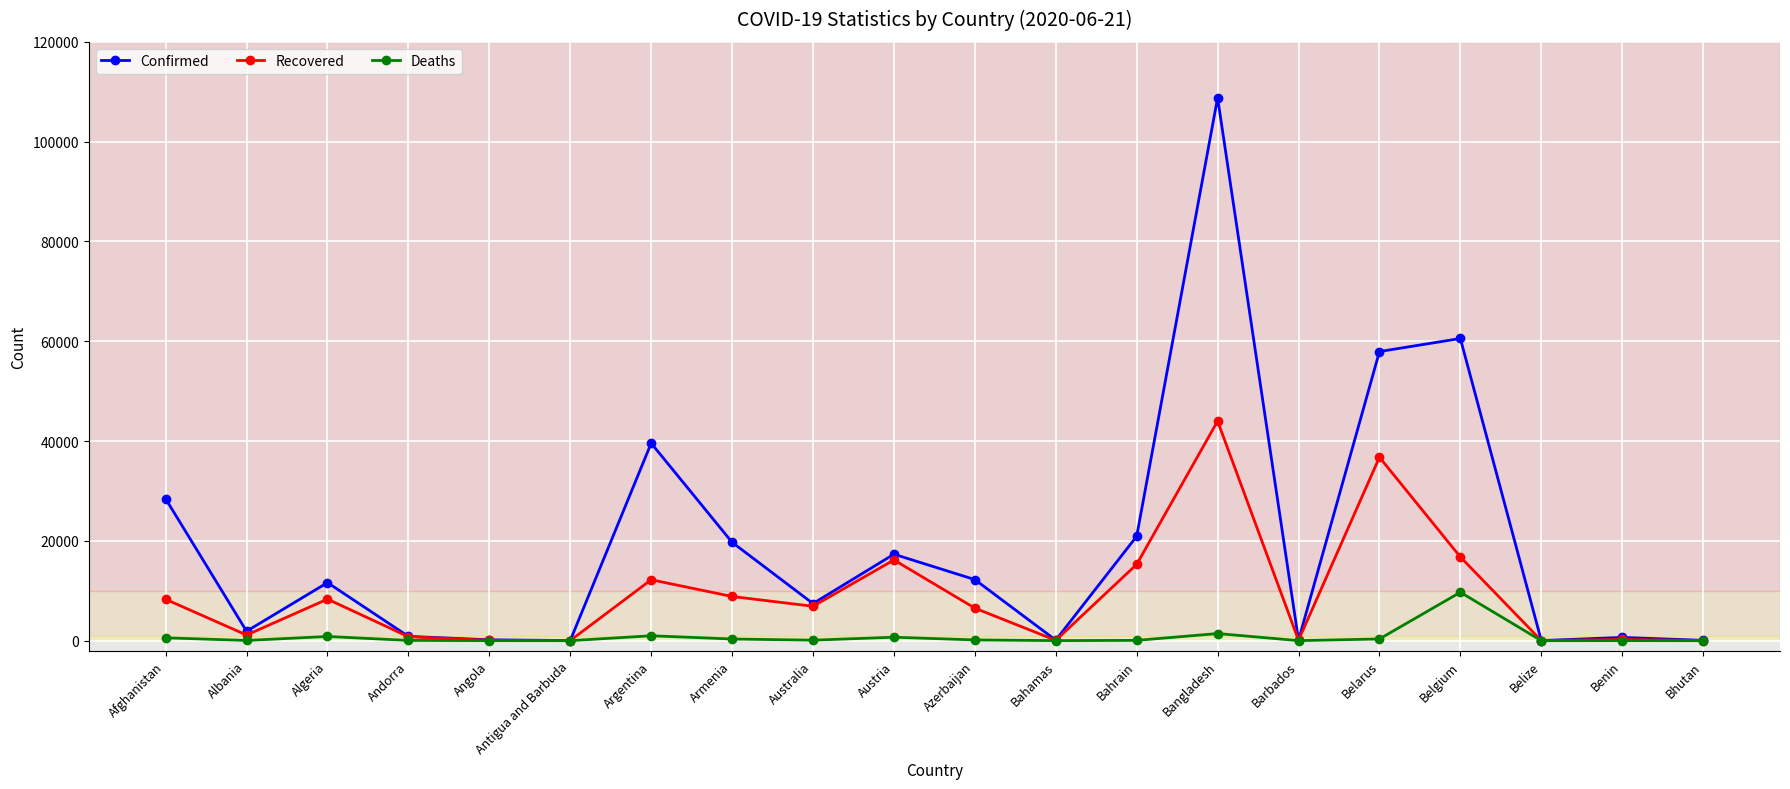

True or false: Confirmed has a value of 5197 at Azerbaijan.

False